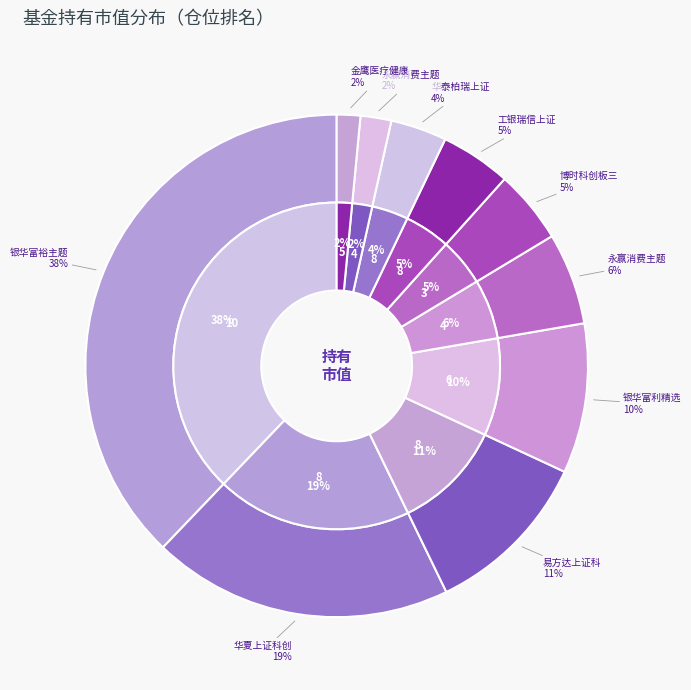

Rank the categories by value from highest to lowest.

银华富裕主题混合, 华夏上证科创板50成份ETF, 易方达上证科创板50成份ETF, 银华富利精选混合, 永赢消费主题灵活配置混合A, 博时科创板三年定期开放混合, 工银瑞信上证科创板50成份ETF, 华泰柏瑞上证科创板50成份ETF, 永赢消费主题灵活配置混合C, 金鹰医疗健康产业股票A